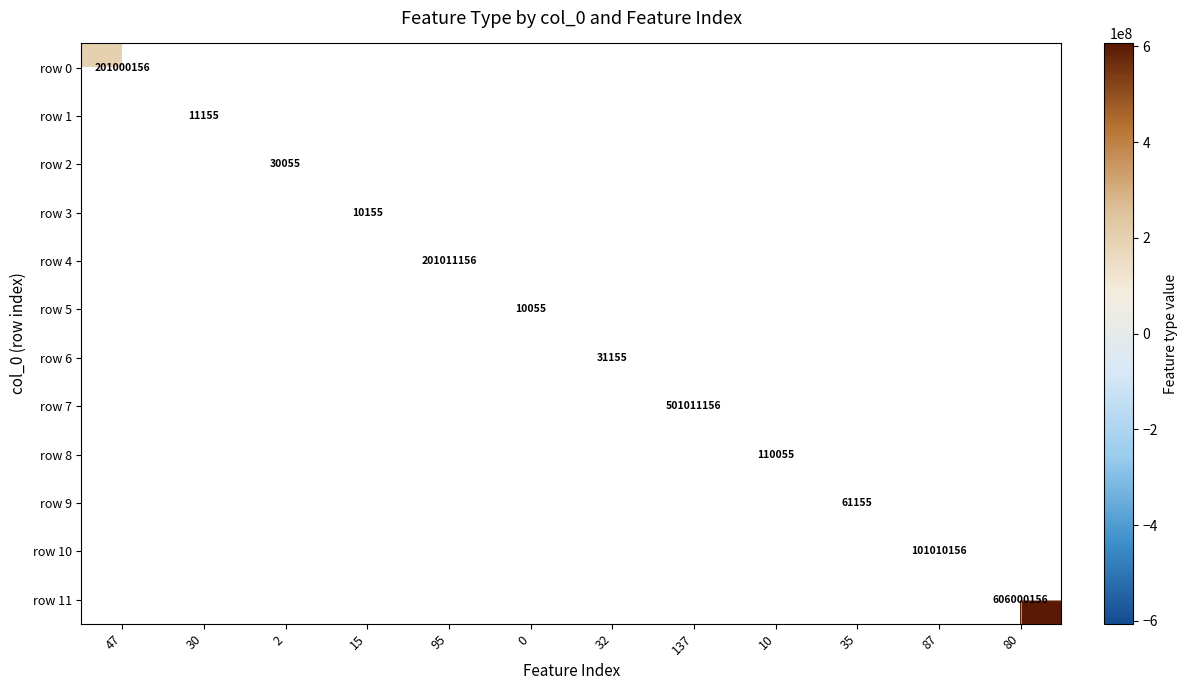

Is it true that row 5 equals 5407 at 0?

False